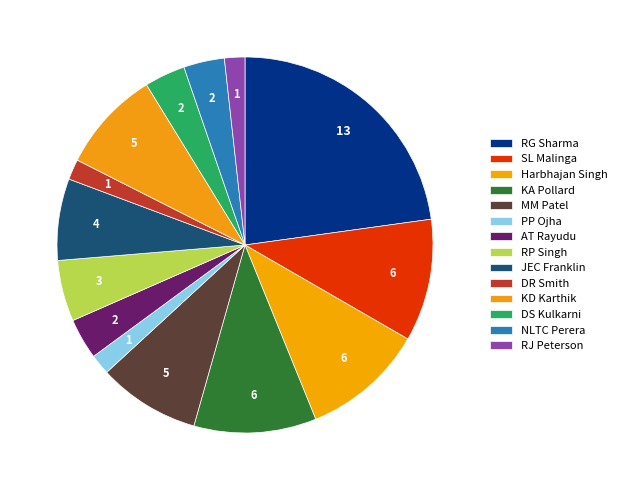

How many segments does this pie chart have?

14